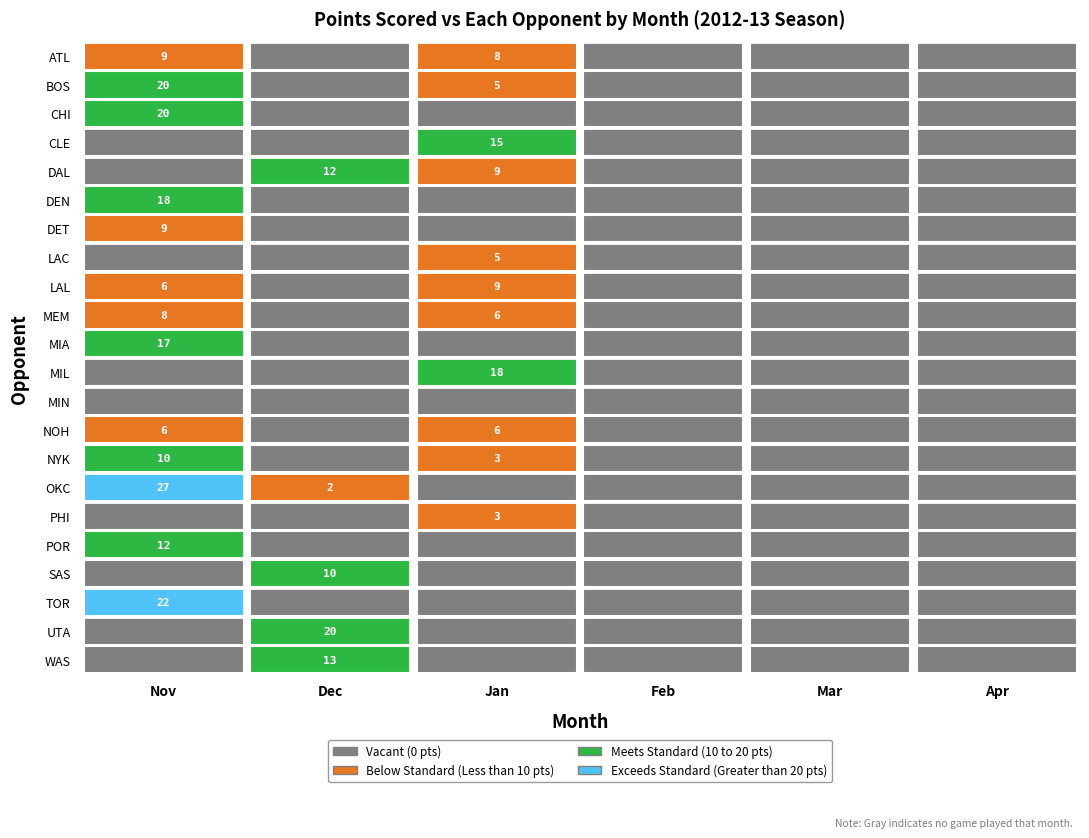

What is the average value of the UTA series?

3